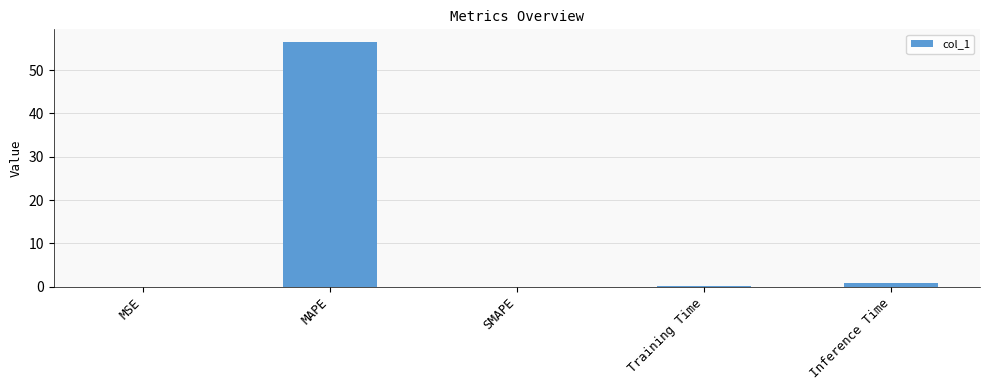

The value at MAPE is 34.8. True or false?

False